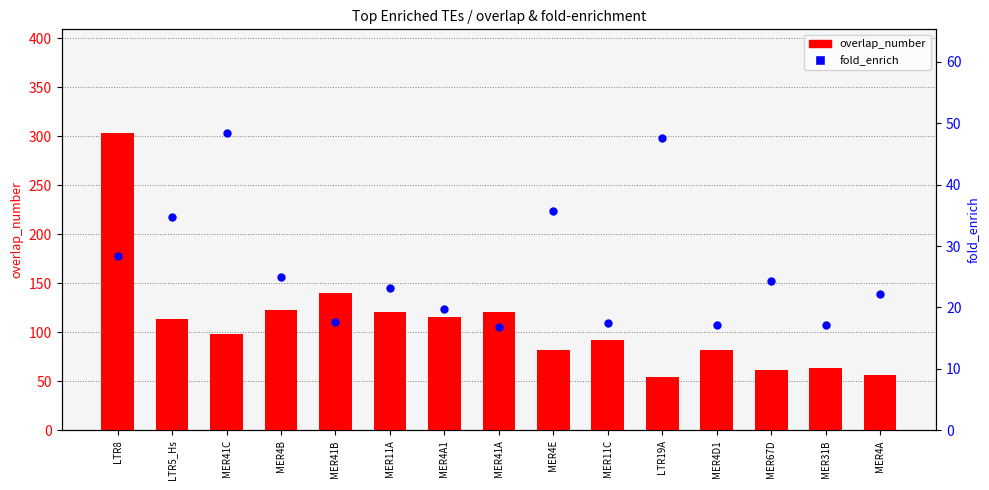

At which category is the sum across all series the highest?

LTR8